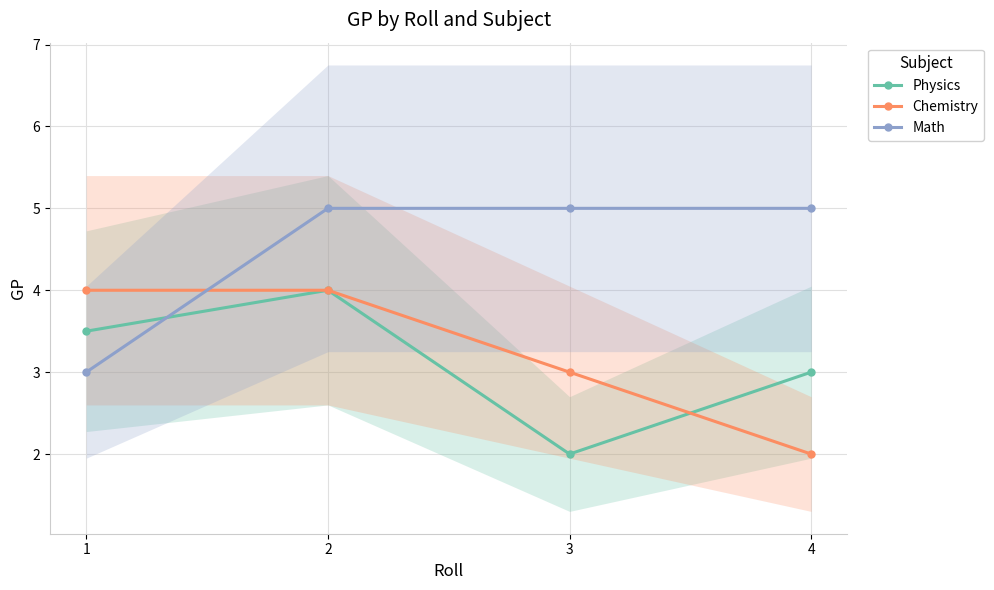

At how many categories does at least one series exceed 4?

3